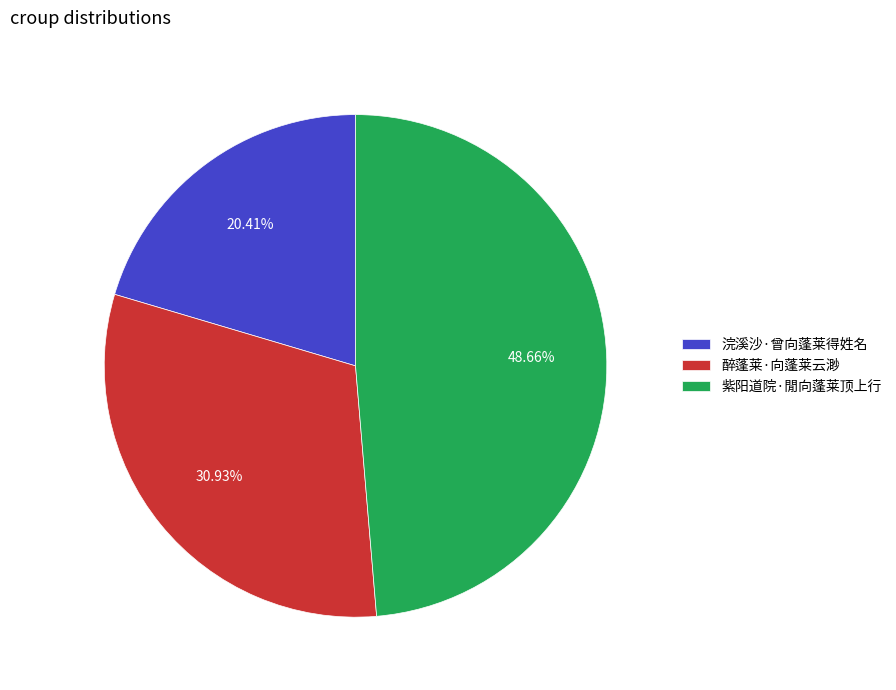

Rank the categories by value from highest to lowest.

紫阳道院·閒向蓬莱顶上行, 醉蓬莱·向蓬莱云渺, 浣溪沙·曾向蓬莱得姓名